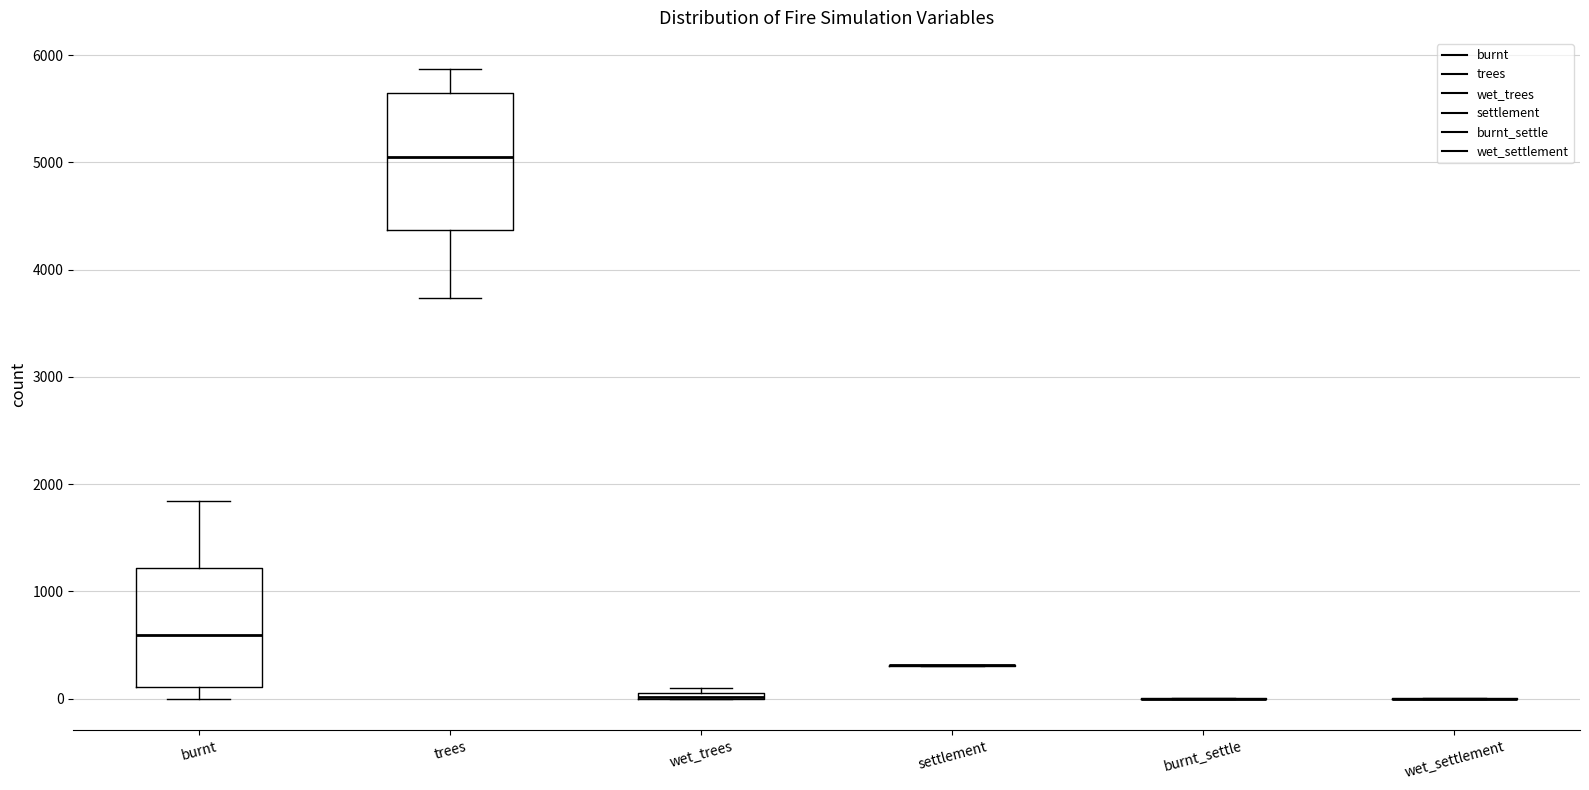

Where is the lower edge of the box for wet_trees on the y-axis? The values are not printed on the chart, so give them approximately, as read against the axis.

0